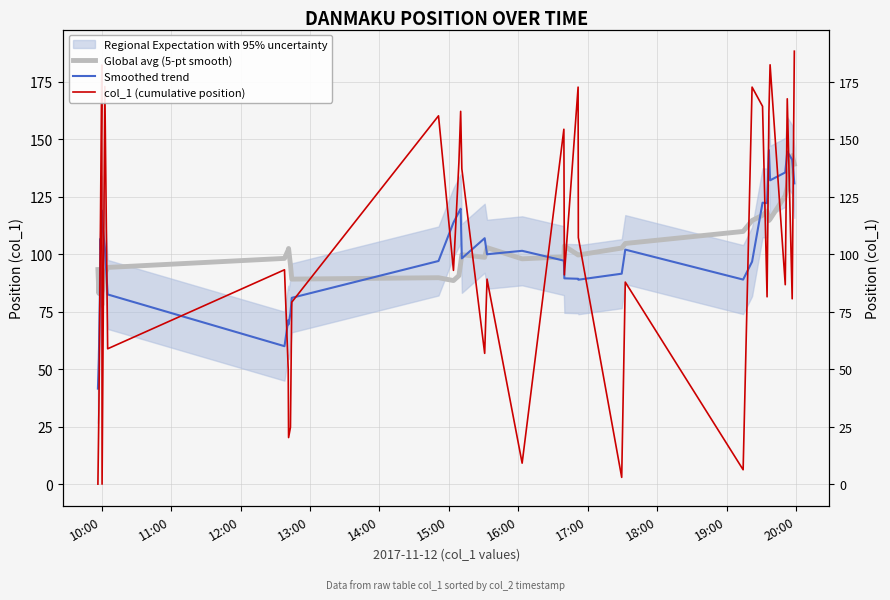

What is the sum of all Smoothed trend values?

4016.9